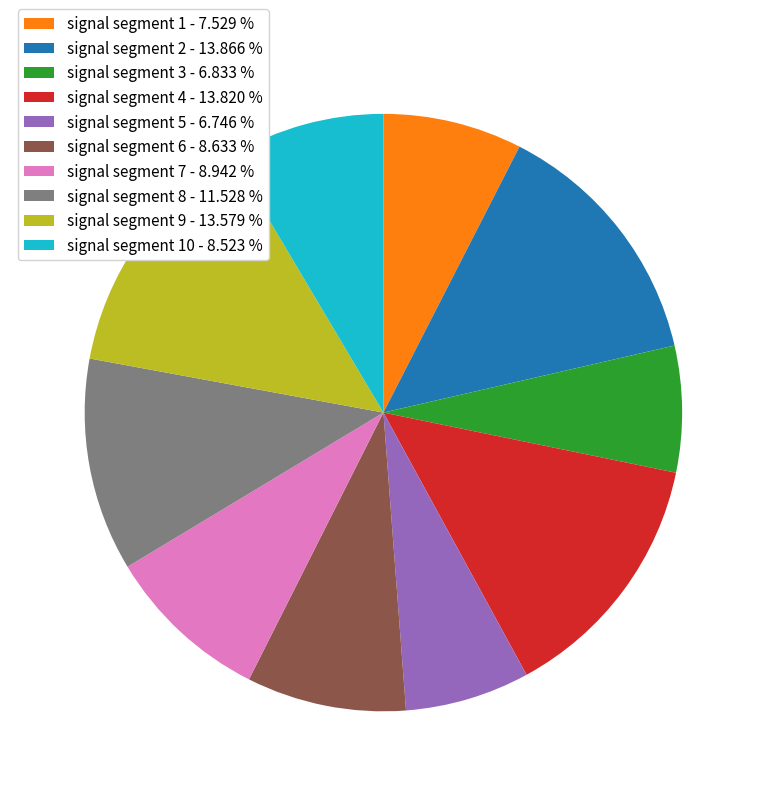

Count the number of slices in the pie.

10